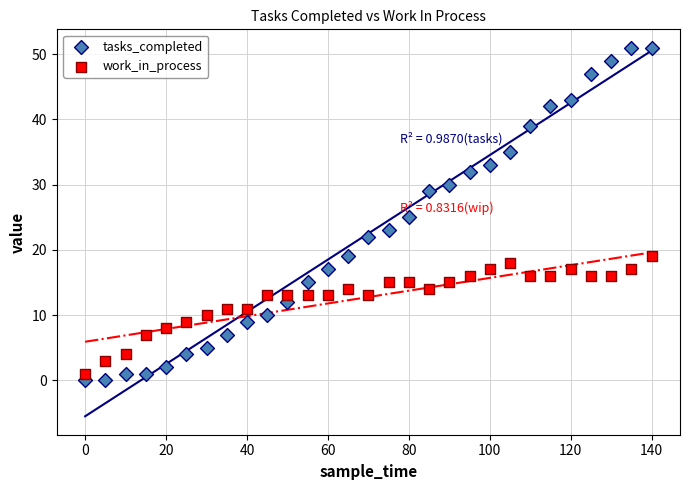

Which series has the widest spread of Y values?

tasks_completed